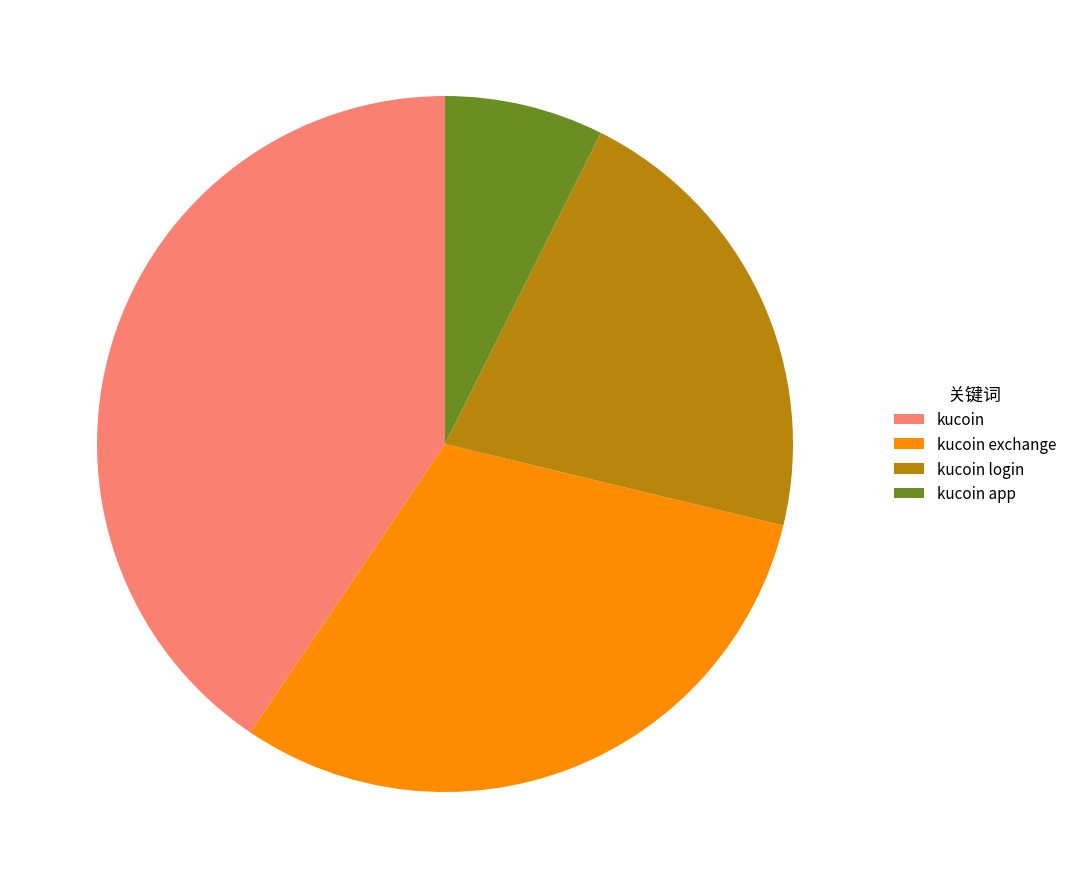

How many slices are in this pie chart?

4